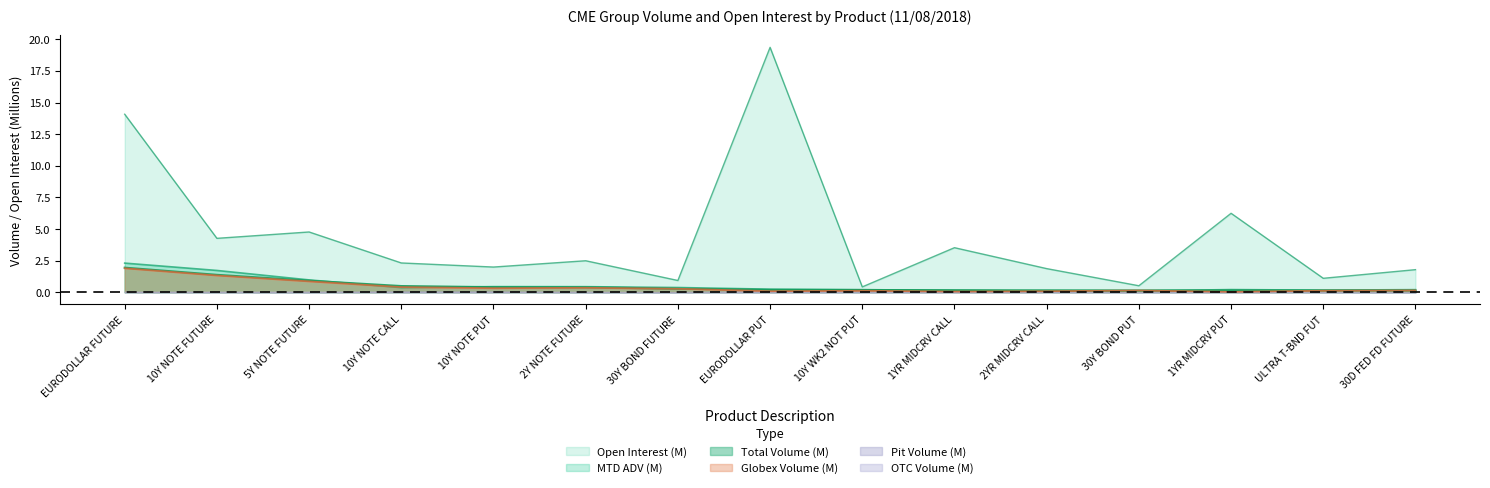

Reading left to right, list all the values displayed in this chart.

open_interest: 14.1	4.3	4.8	2.3	2.0	2.5	0.9	19.4	0.4	3.5	1.9	0.5	6.2	1.1	1.8
mtd_adv: 2.3	1.7	1.0	0.4	0.4	0.4	0.4	0.2	0.2	0.1	0.1	0.1	0.2	0.2	0.2
total_volume: 1.9	1.4	0.9	0.5	0.4	0.4	0.3	0.2	0.2	0.2	0.2	0.1	0.1	0.1	0.1
globex_volume: 1.9	1.3	0.9	0.4	0.3	0.3	0.3	0.1	0.1	0.1	0.1	0.1	0.0	0.1	0.1